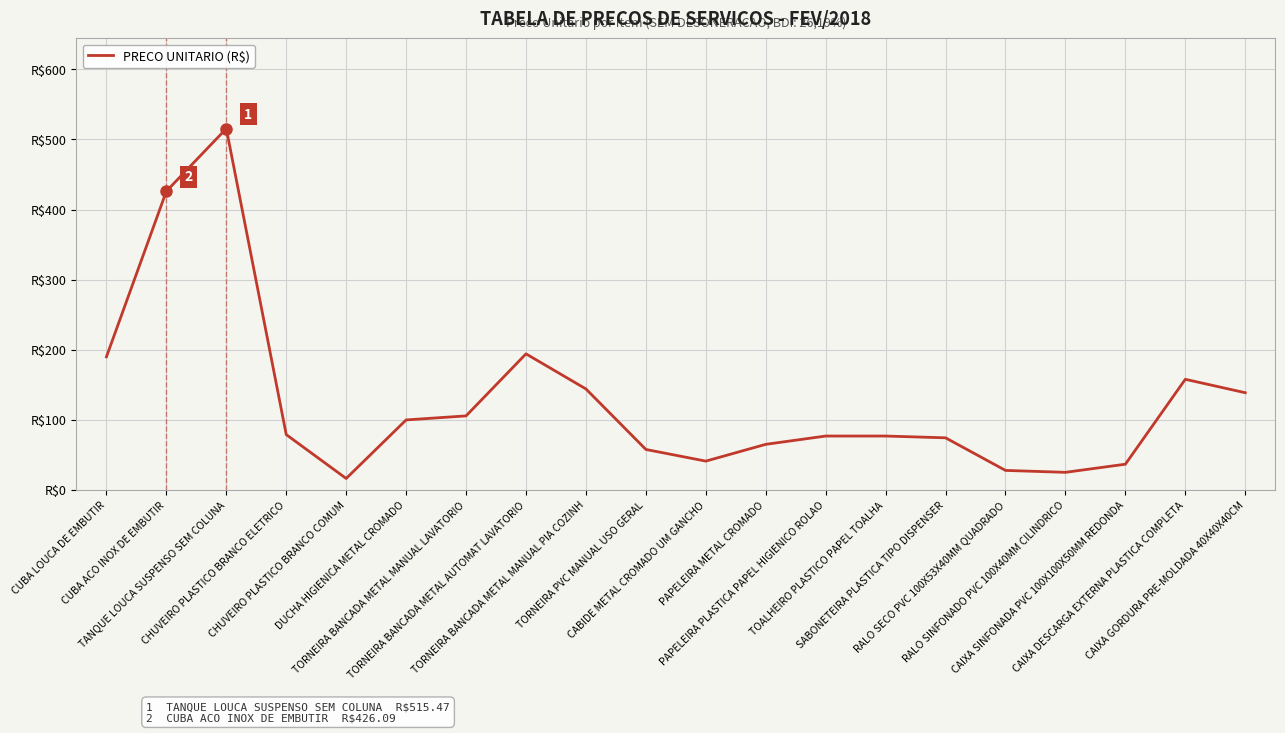

Reading left to right, what are all the values shown in this chart?

189.8	426.1	515.5	78.8	16.2	99.7	105.5	194.0	143.9	57.6	40.9	64.9	76.7	76.7	74.2	27.7	24.9	36.5	157.7	138.6